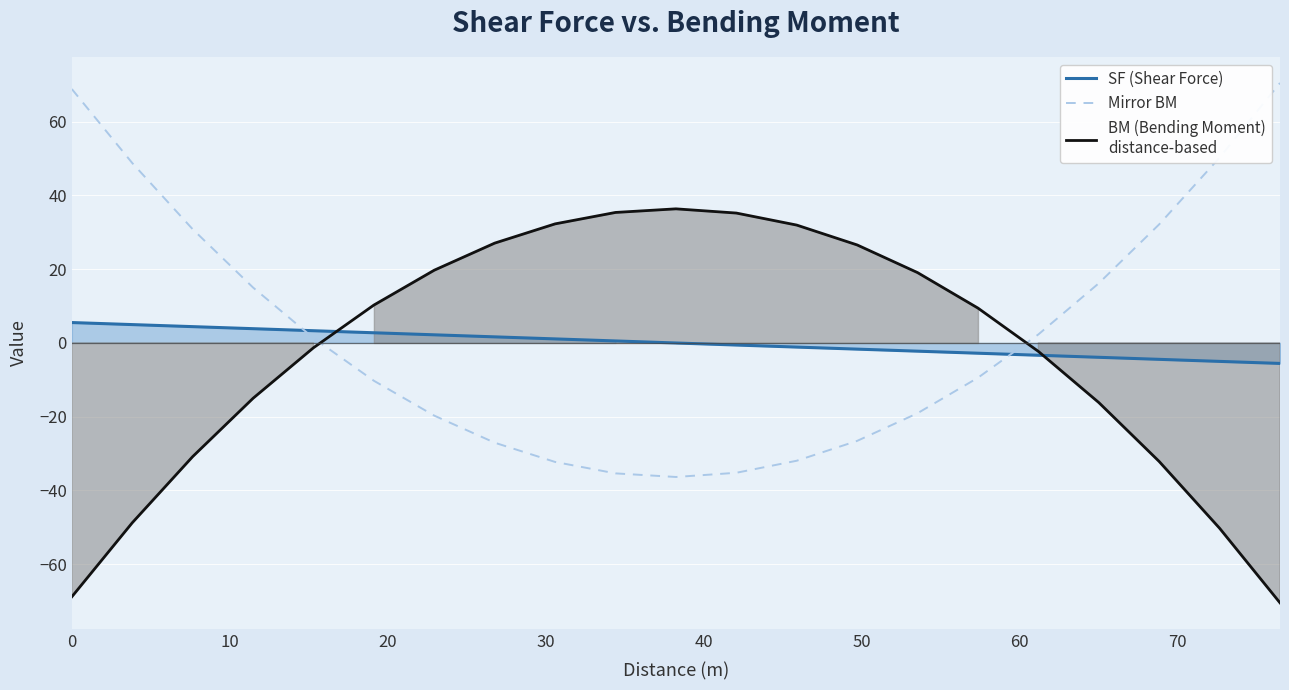

At how many categories does at least one series exceed 58?

2